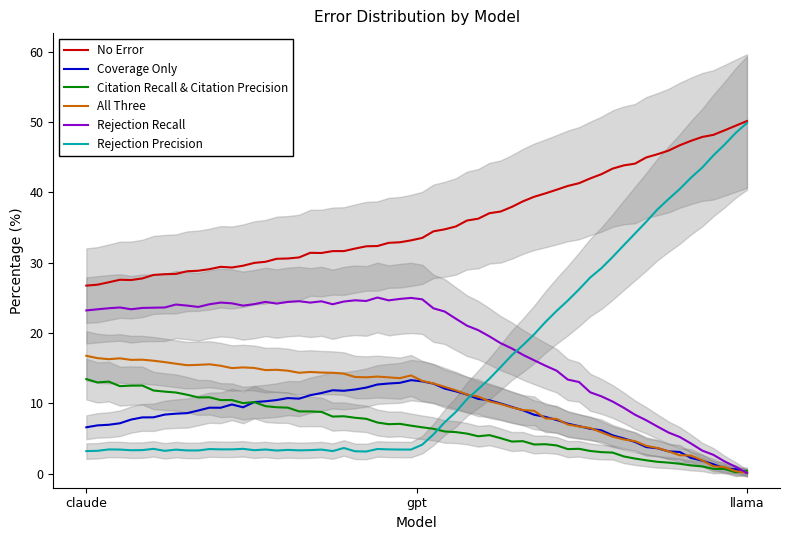

At which category does the chart reach its peak across all series?

llama